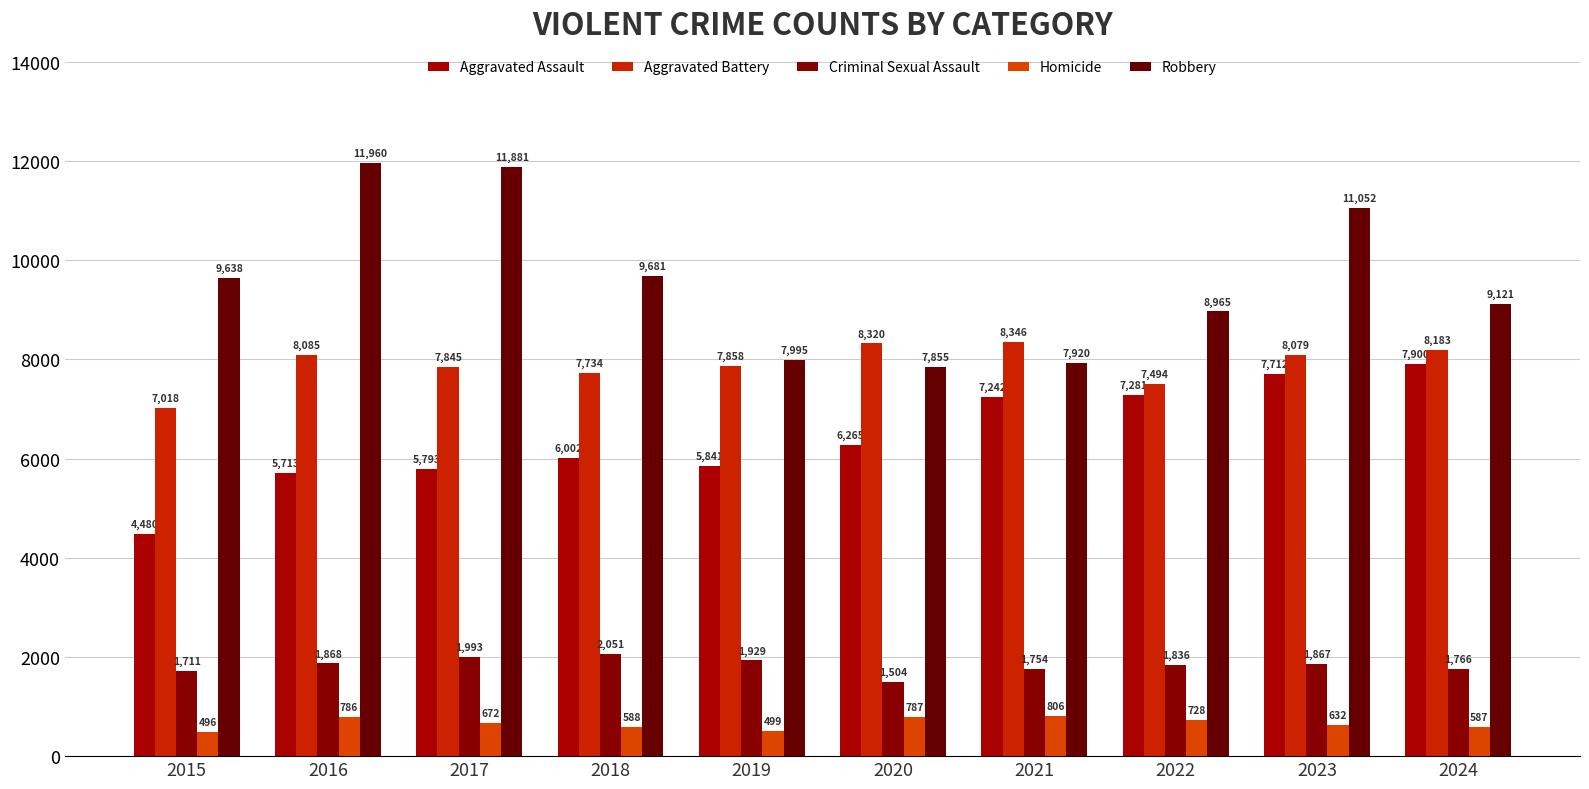

True or false: Homicide has a value of 960 at 2017.

False